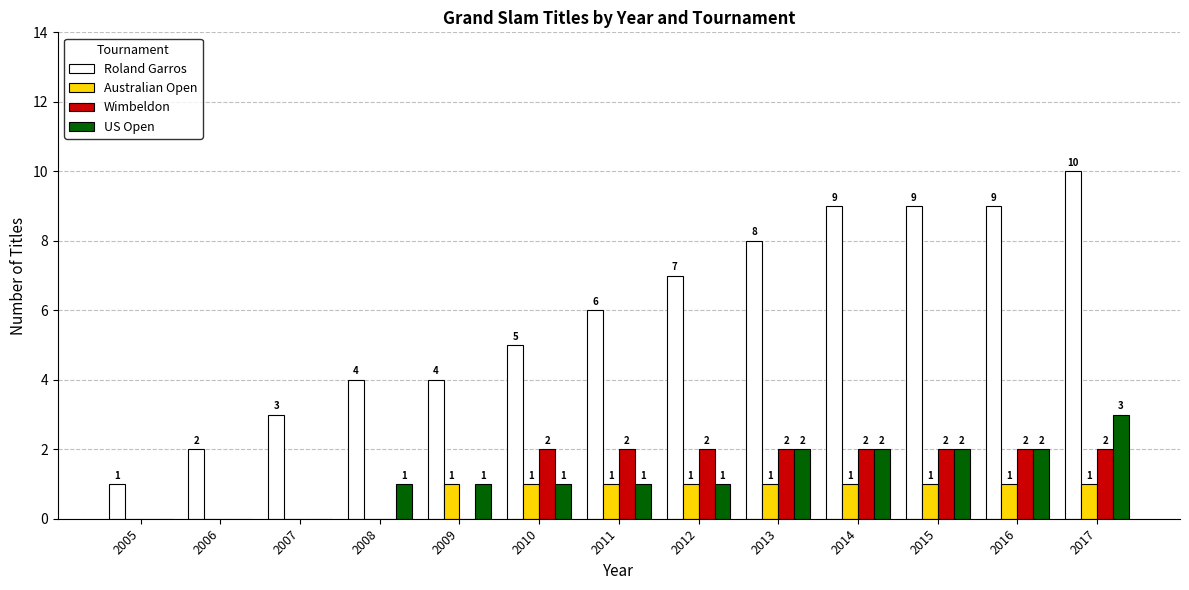

The value of Wimbeldon at 2013 is 2. True or false?

True